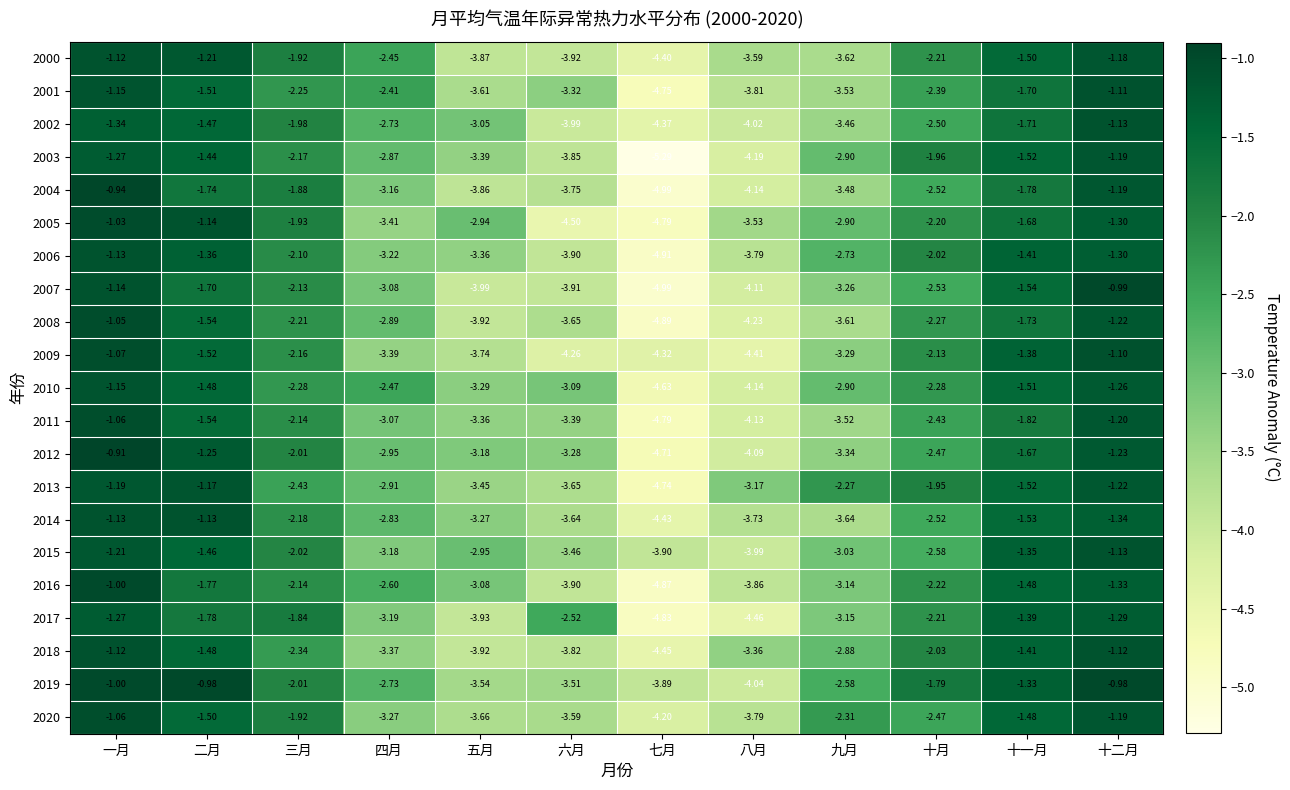

At which label is 2019 closest to -2?

三月